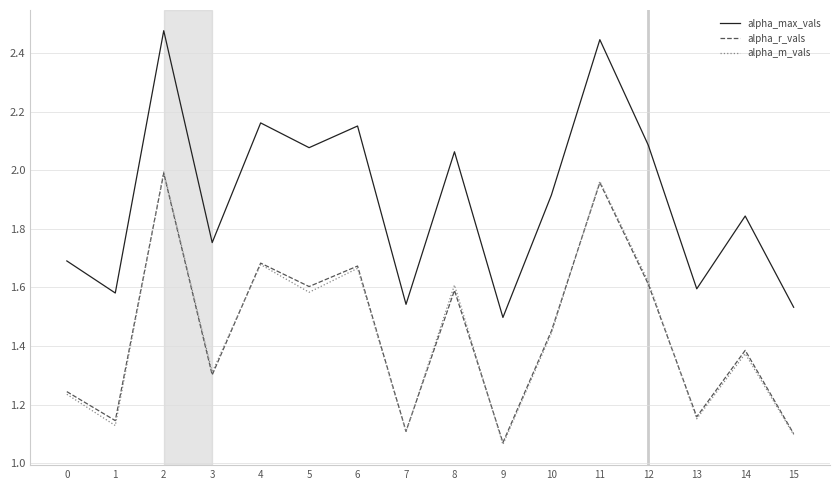

At which category is the sum across all series the highest?

2